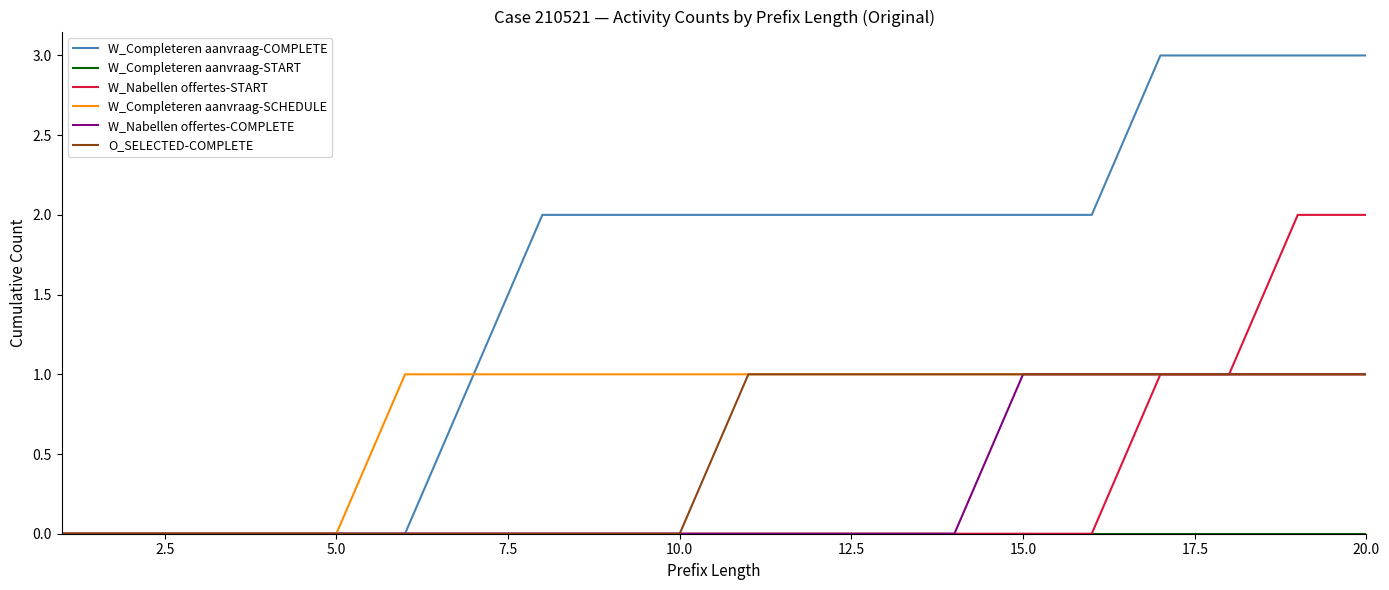

Which series has the largest total across all categories?

W_Completeren aanvraag-COMPLETE